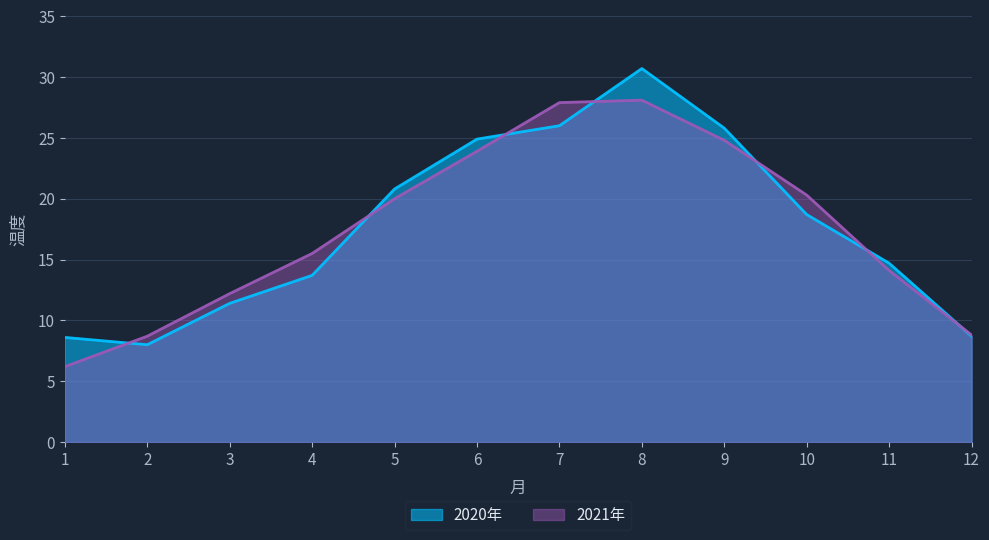

Which series has the largest range (max minus min)?

2020年